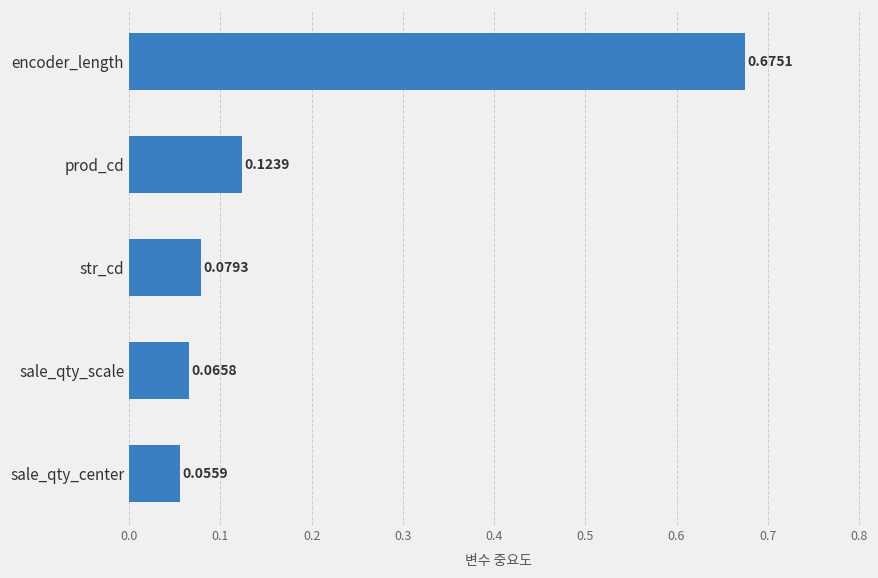

Are the bars horizontal?

Yes